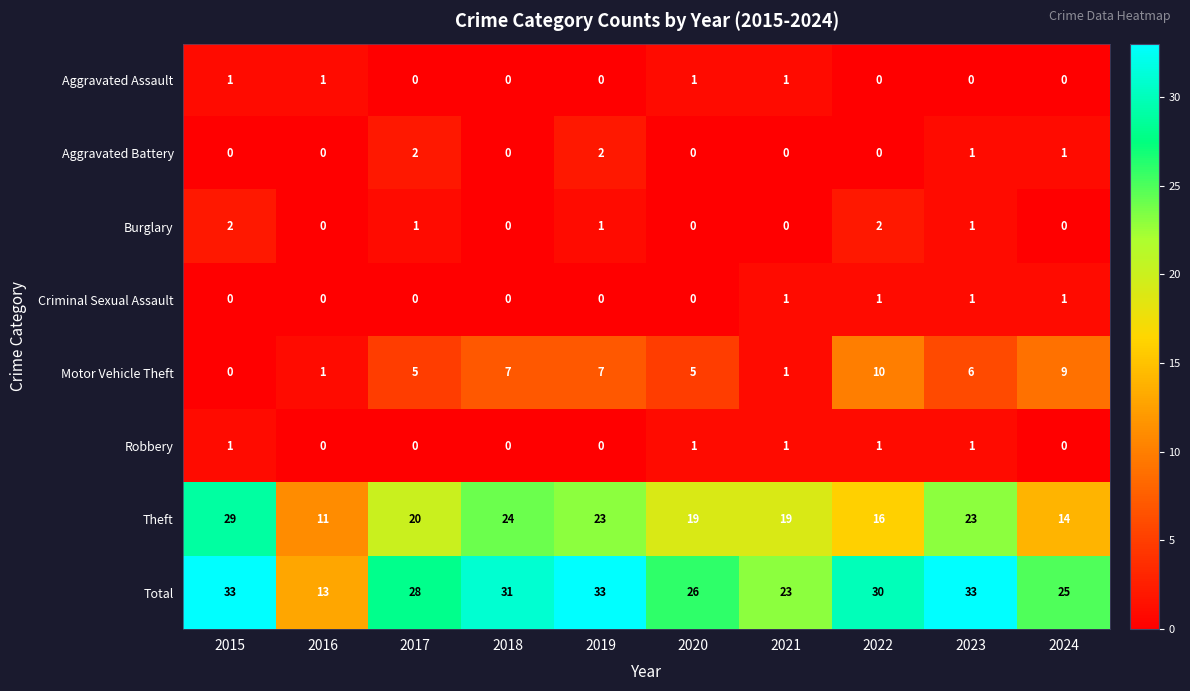

Which category has the lowest value in the Total series?

2016